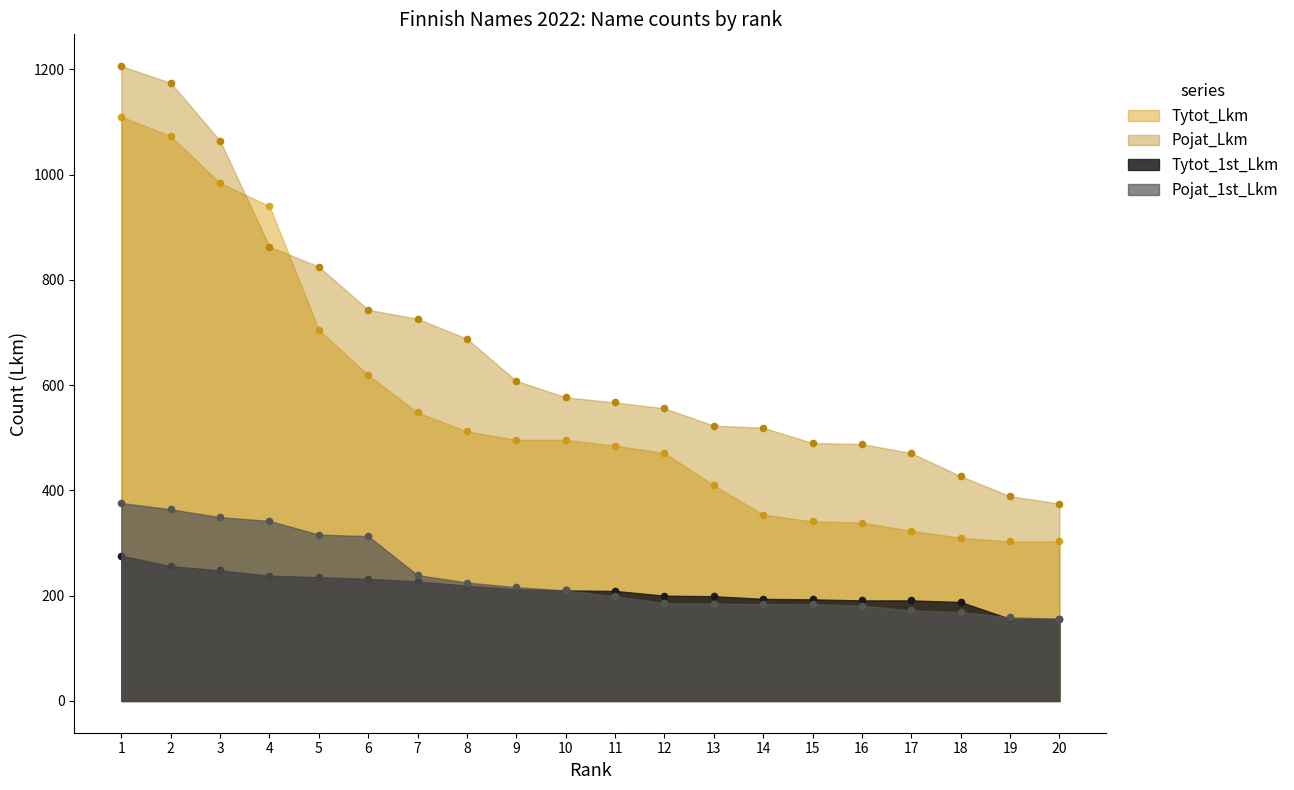

Is the value of Tytot_Lkm at 2 greater than the value of Tytot_1st_Lkm at 6?

Yes